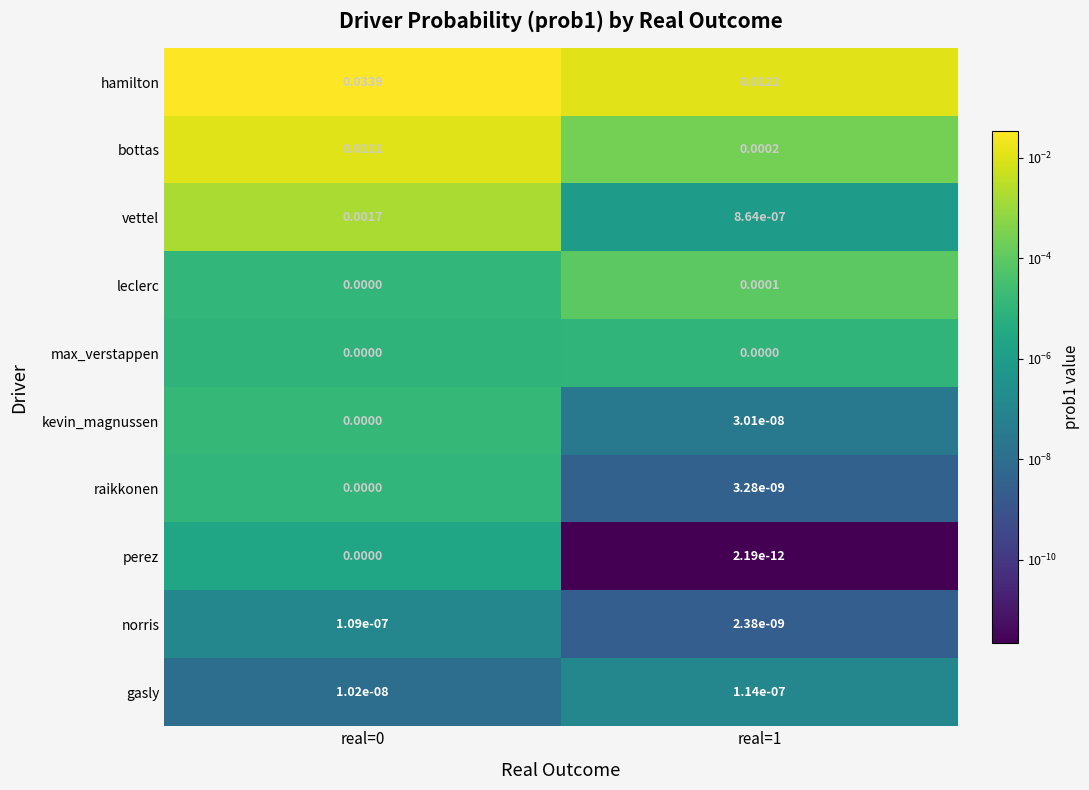

List the series in order of their peak value, lowest first.

max_verstappen, perez, raikkonen, kevin_magnussen, norris, gasly, leclerc, vettel, bottas, hamilton